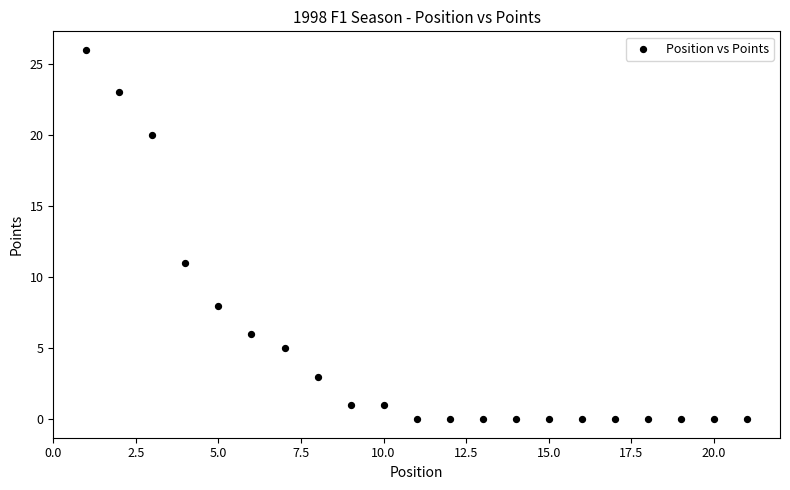

What Y value in the scatter plot is closest to 13?

11